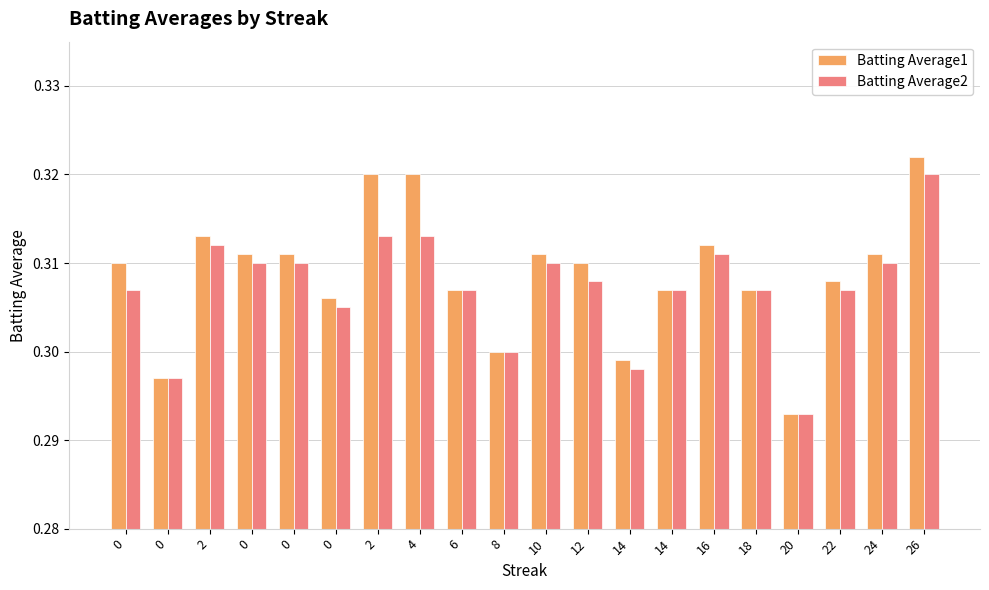

Read the Batting Average2 value at 14.

0.3